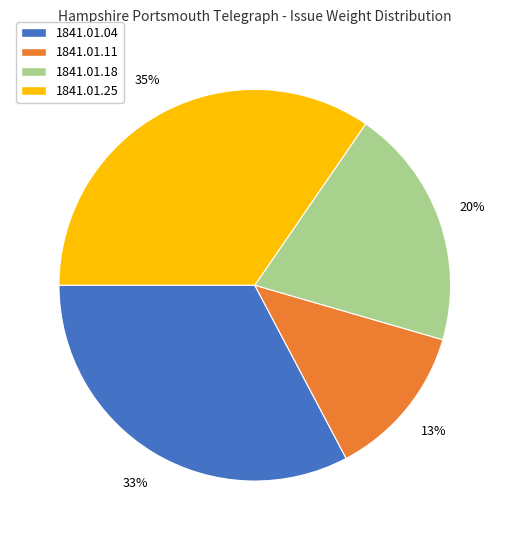

Is there a majority slice in this chart?

No